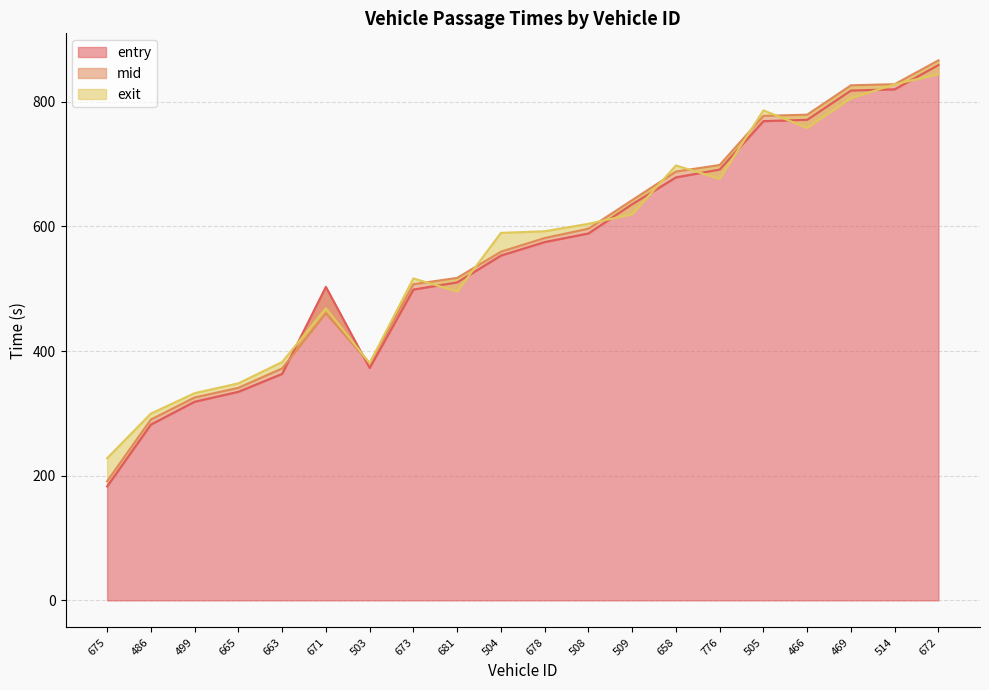

What is the minimum value shown in the chart?

182.9